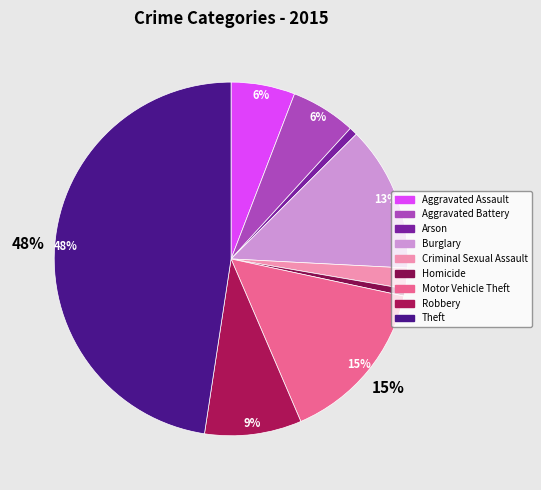

To the nearest percent, what is the difference between the Robbery and Burglary slice percentages?

4%